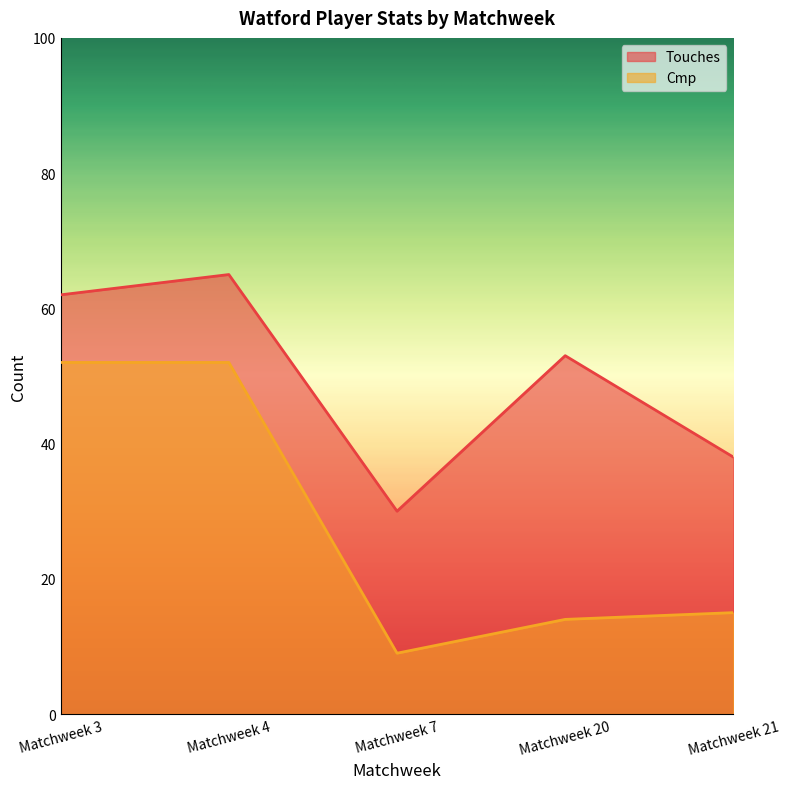

Reading left to right, extract all data points from this chart.

Touches: 62	65	30	53	38
Cmp: 52	52	9	14	15